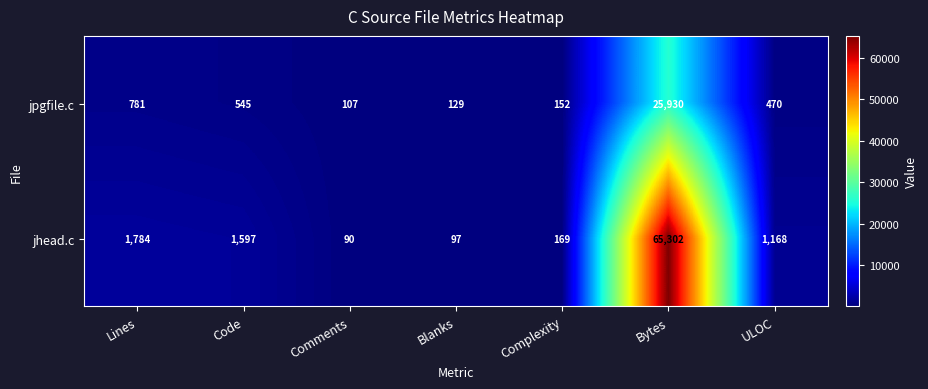

At Code, list the series in order from largest to smallest.

jhead.c, jpgfile.c